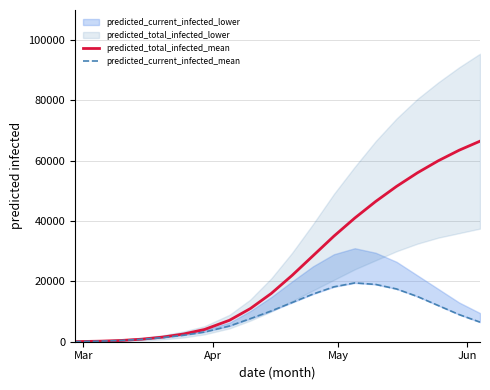

True or false: predicted_current_infected_mean and predicted_total_infected_mean intersect in this chart.

False